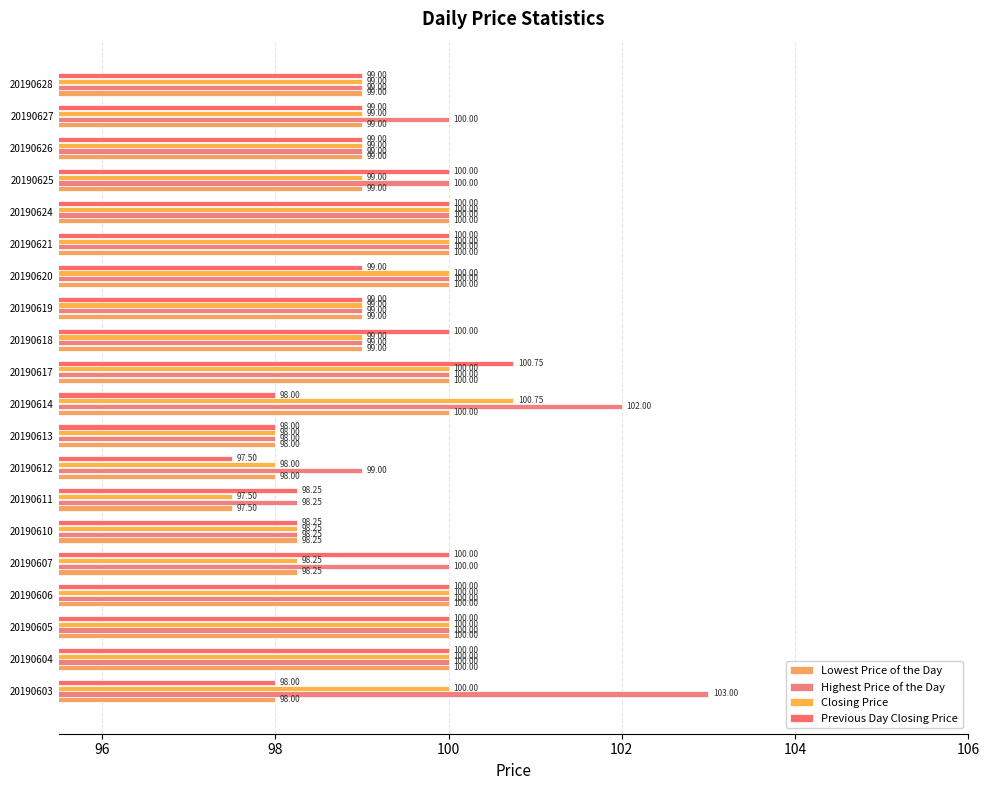

What are all the series names shown in the legend?

Lowest Price of the Day, Highest Price of the Day, Closing Price, Previous Day Closing Price